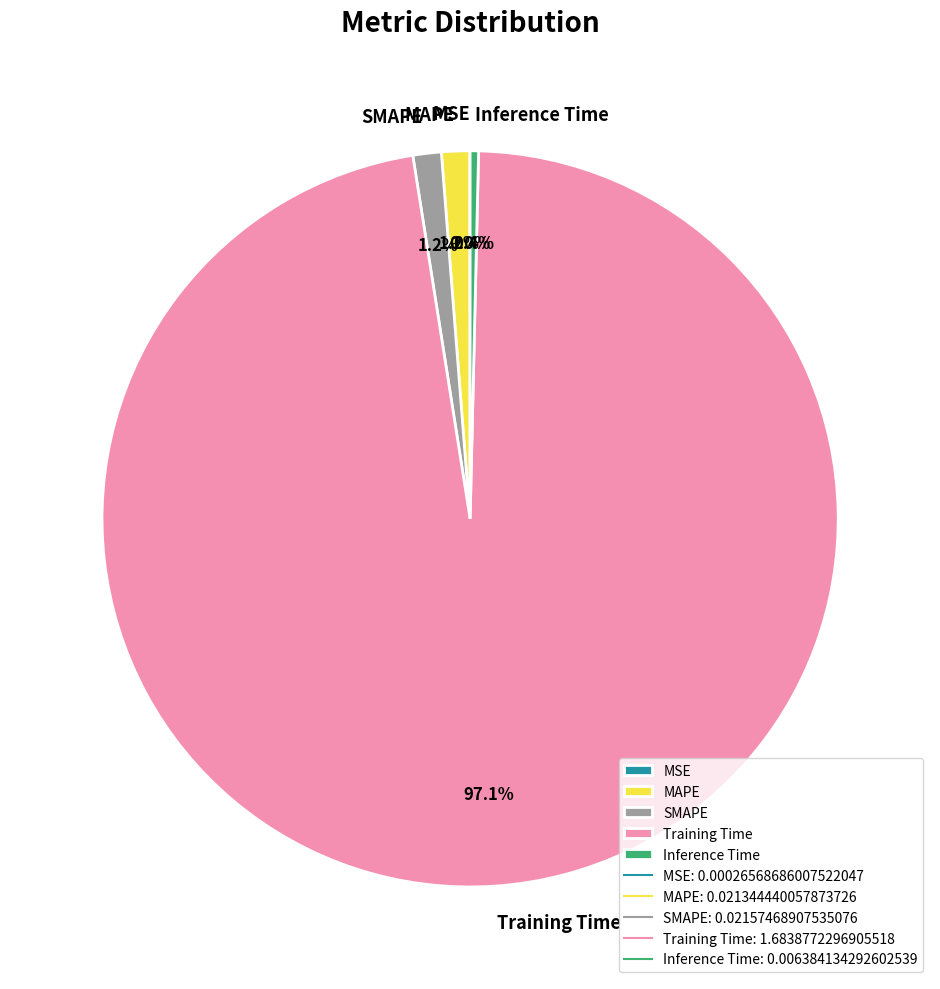

What percentage do MAPE and Training Time together represent?

98.4%